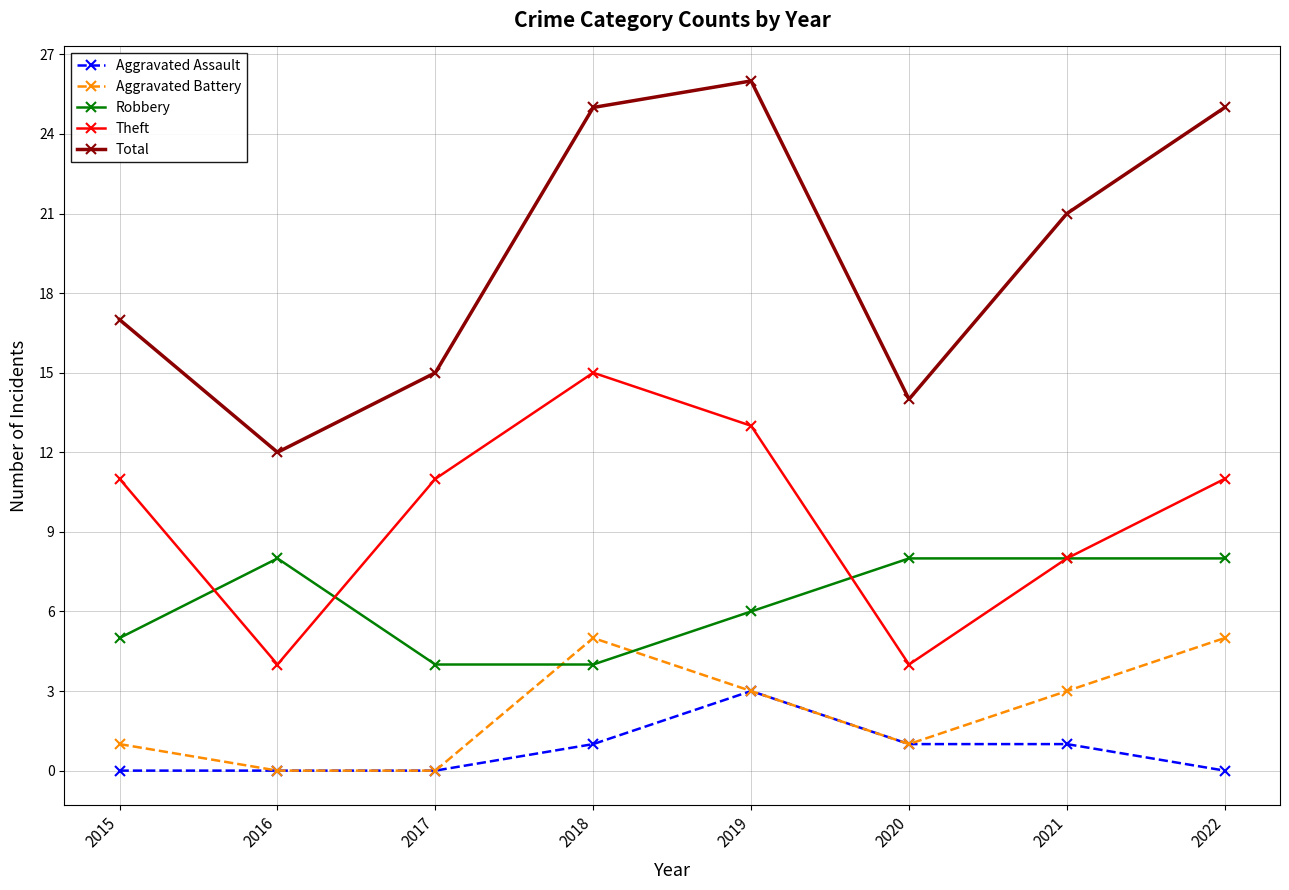

Read the Total value at 2018, to the nearest 5.

25